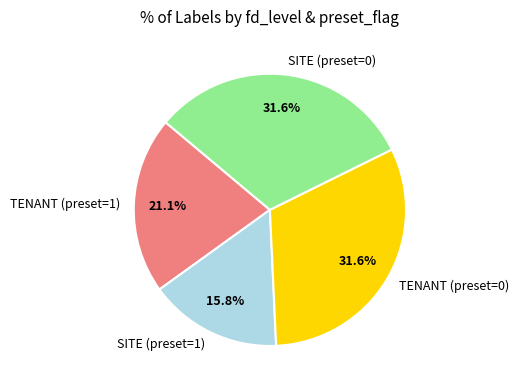

Approximately how many times larger is the value at SITE (preset=1) compared to TENANT (preset=0)?

0.5